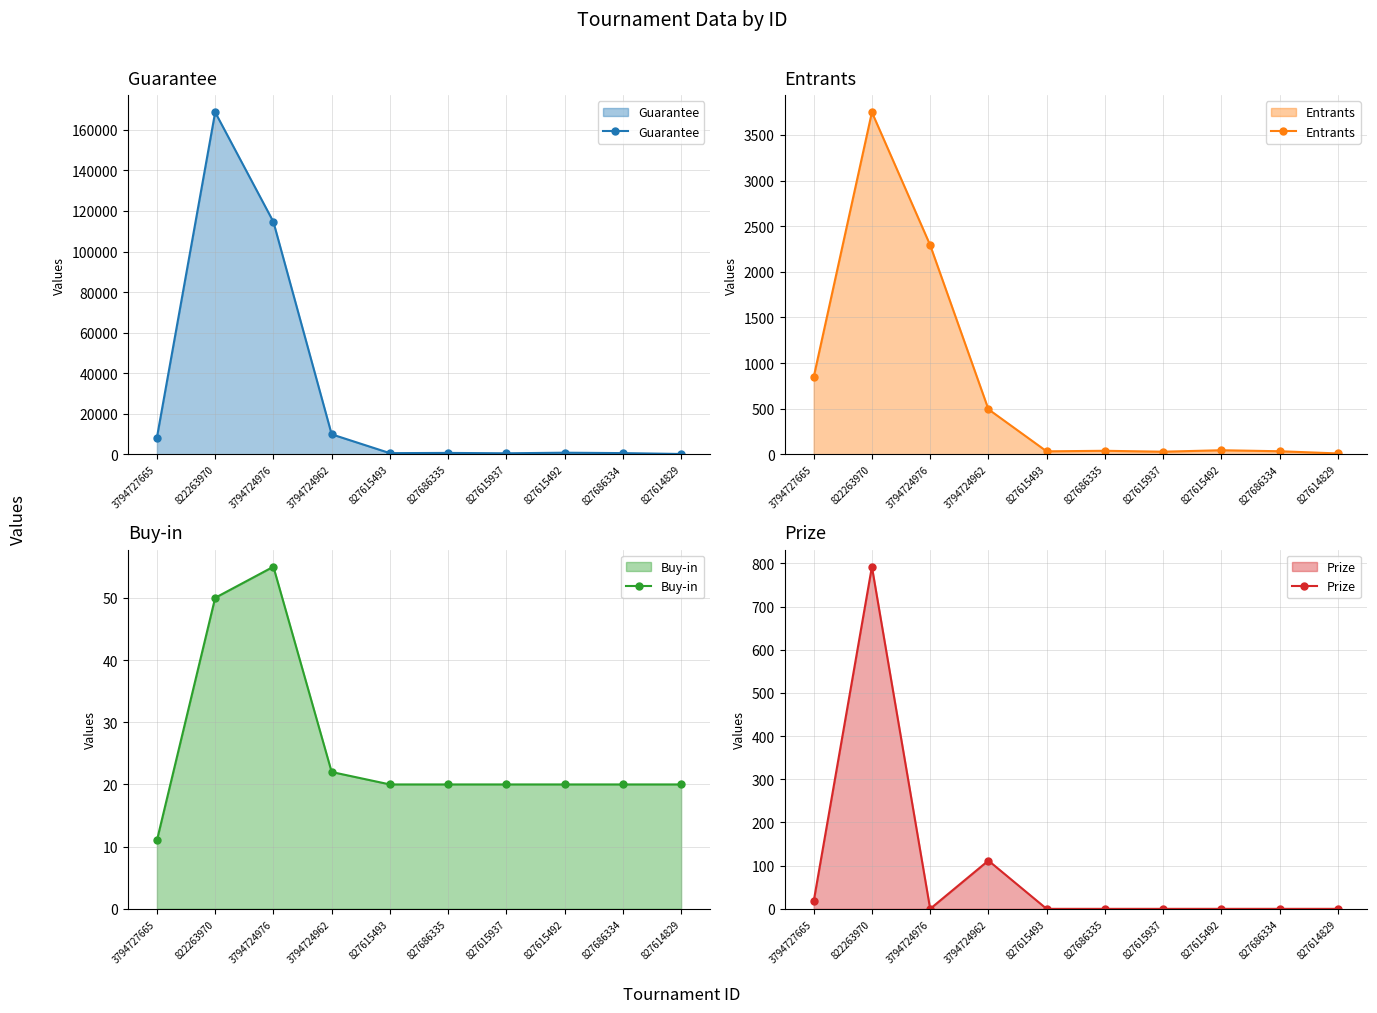

What is the maximum value shown in the chart?

168705.0